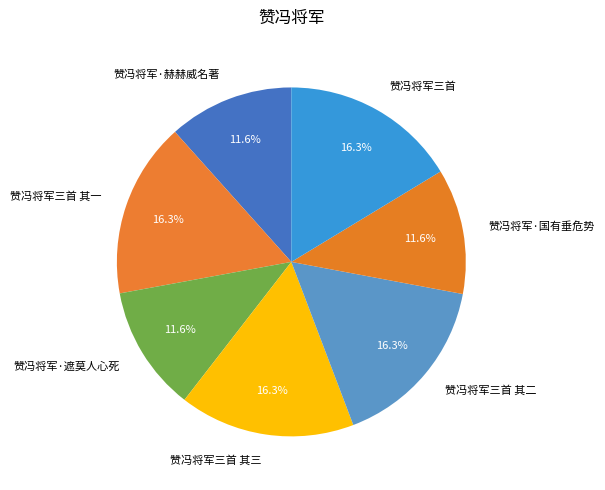

What percentage is the 赞冯将军·赫赫威名著 slice, to the nearest percent?

12%